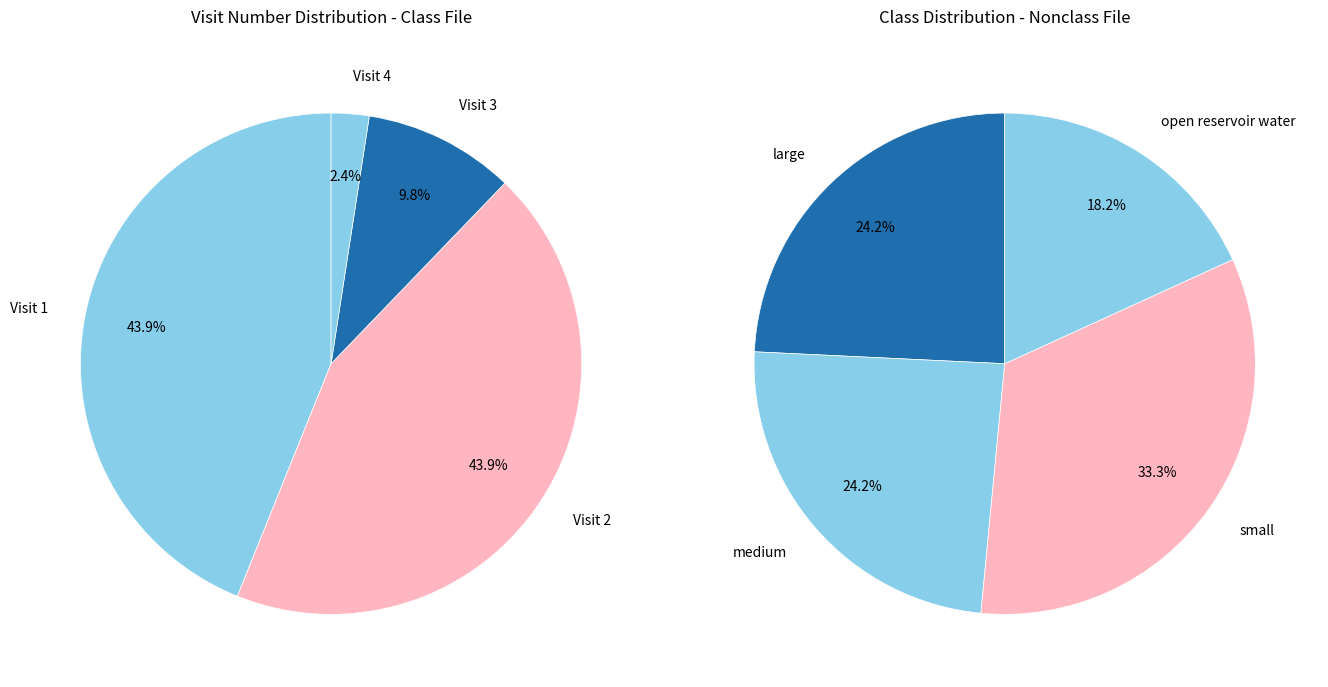

Does Visit 4 represent more than half of the total?

No